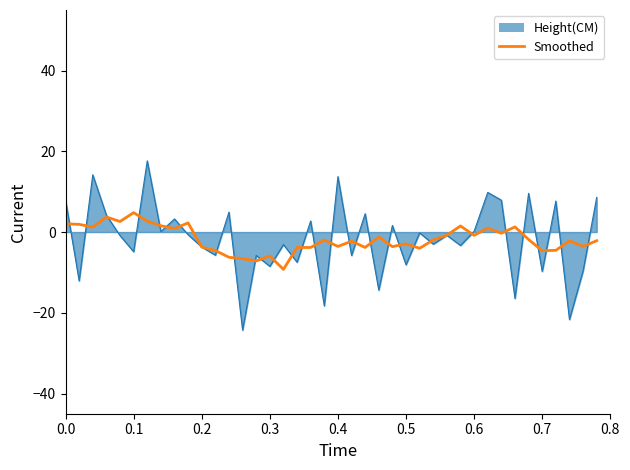

What is the lowest value of the Height(CM) series?

-24.3